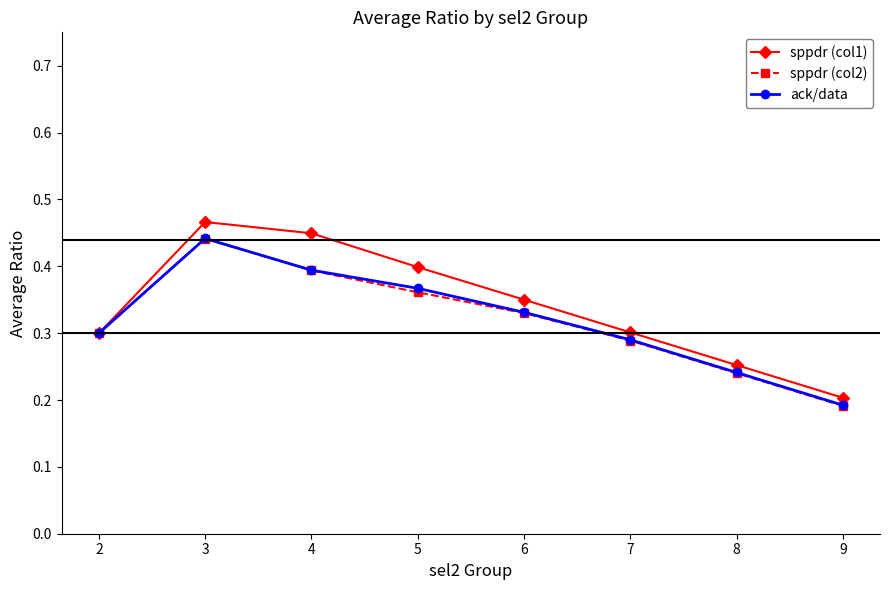

Where is ack/data nearest to the value 0?

9